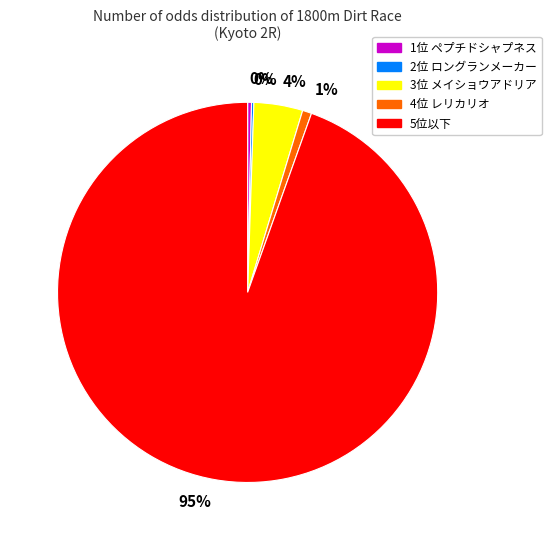

Is there a majority slice in this chart?

Yes